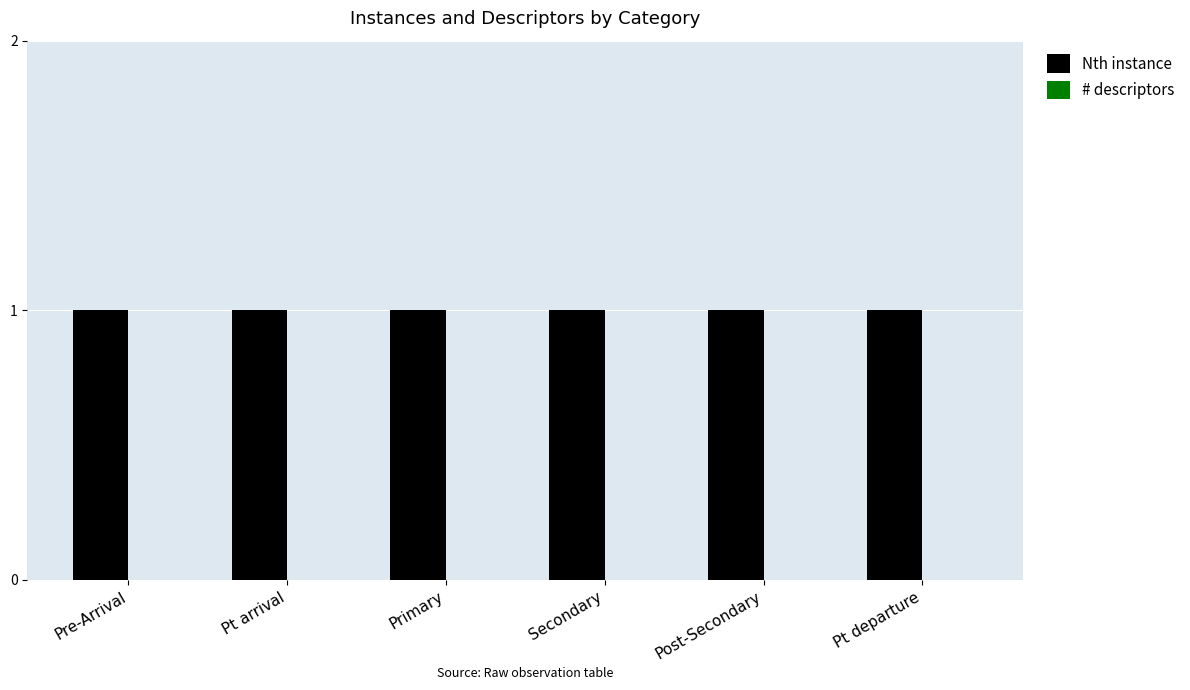

What is the total value across all series at Pt arrival?

1